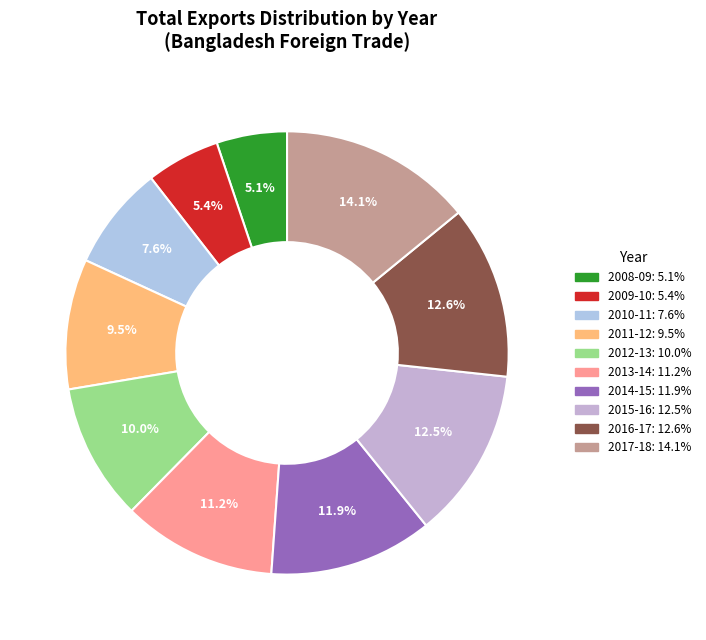

How many segments does this pie chart have?

10